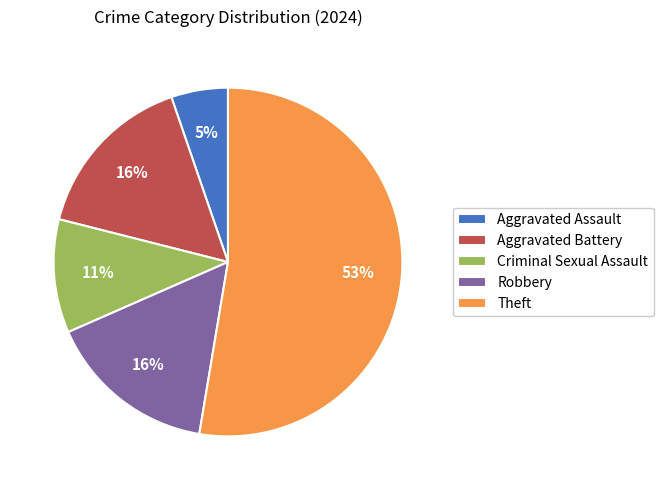

What percentage is the Robbery slice, to the nearest percent?

16%